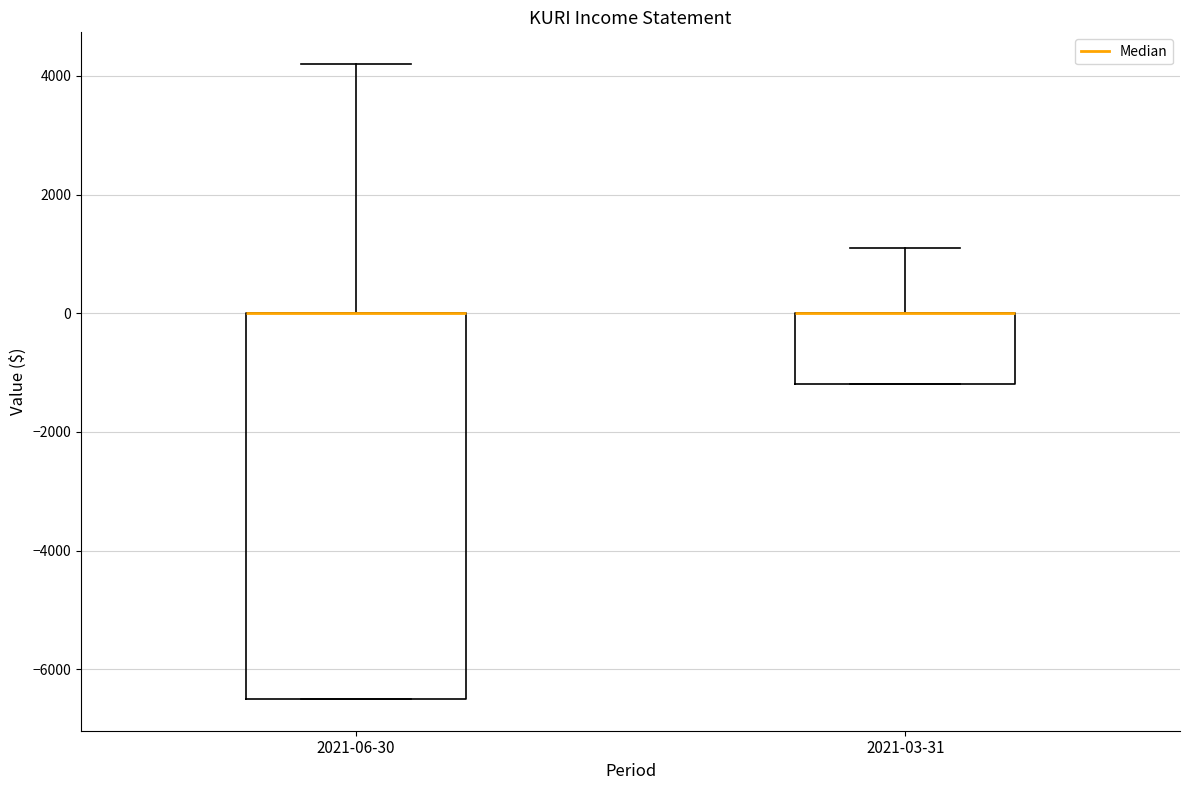

Which box is the tallest, from its lower edge to its upper edge?

2021-06-30